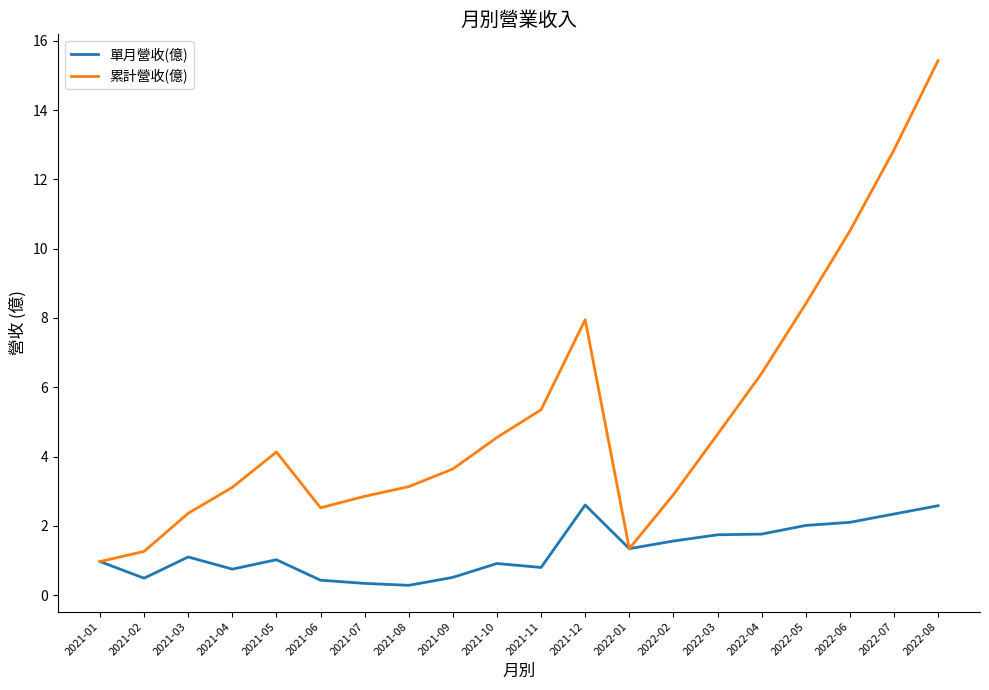

Rank the series at 2021-03 from lowest to highest value.

單月營收(億), 累計營收(億)